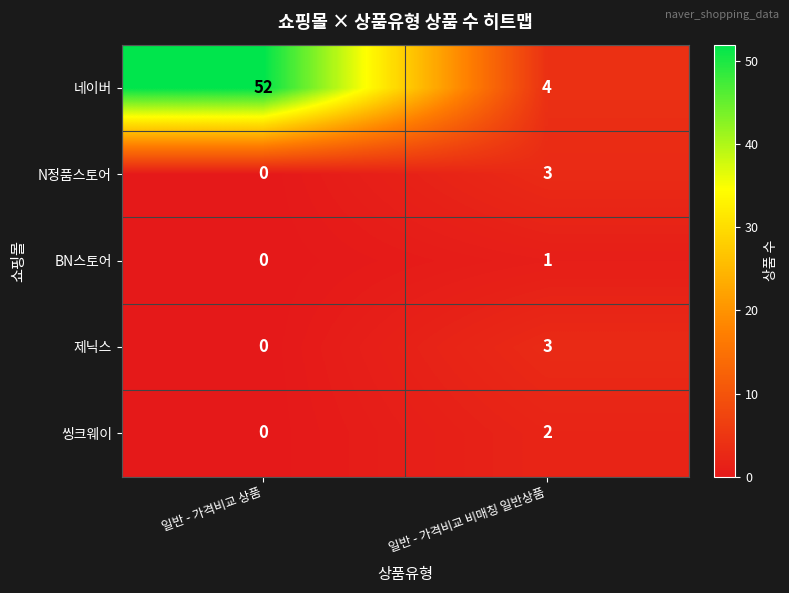

What is the difference between the 제닉스 values at 일반 - 가격비교 상품 and 일반 - 가격비교 비매칭 일반상품?

3